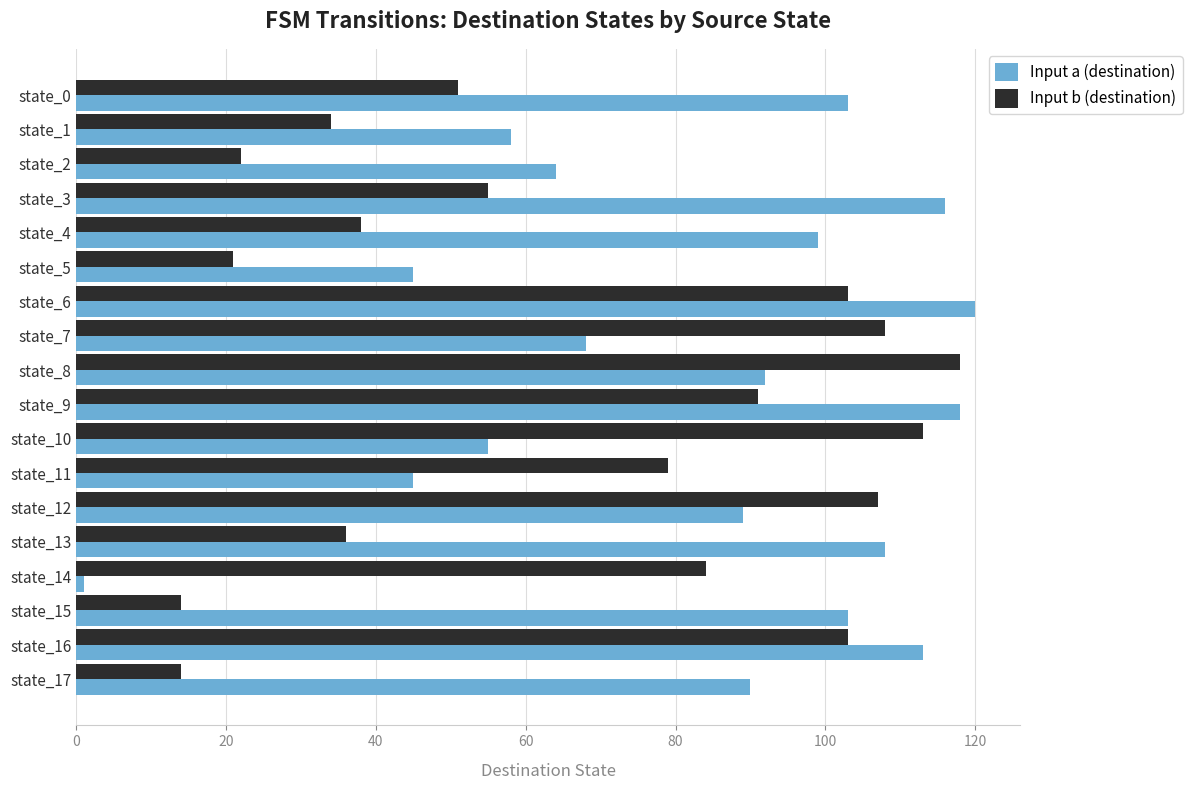

Which series has the largest range (max minus min)?

Input a (destination)